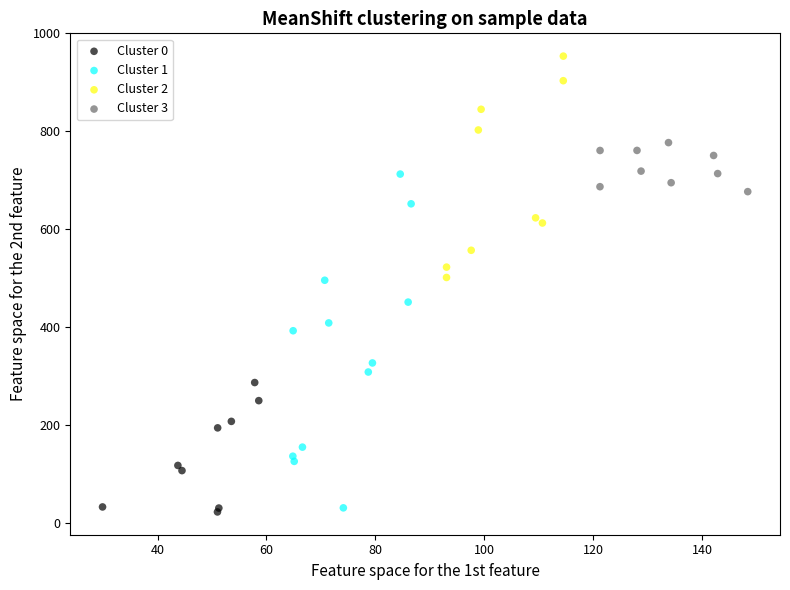

Which series reaches the minimum Y coordinate?

Cluster 0